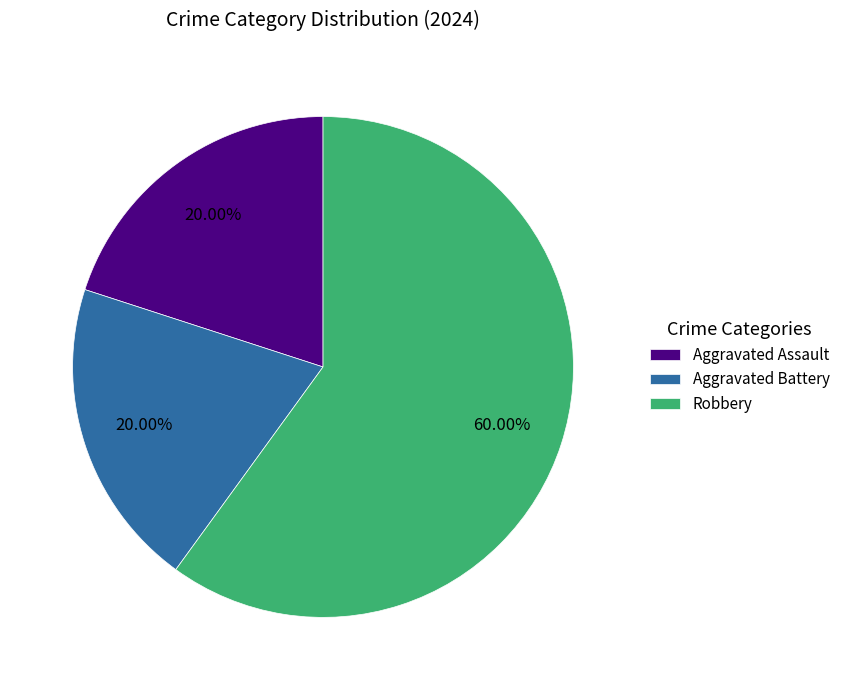

What portion of the pie excludes Aggravated Battery?

80.0%